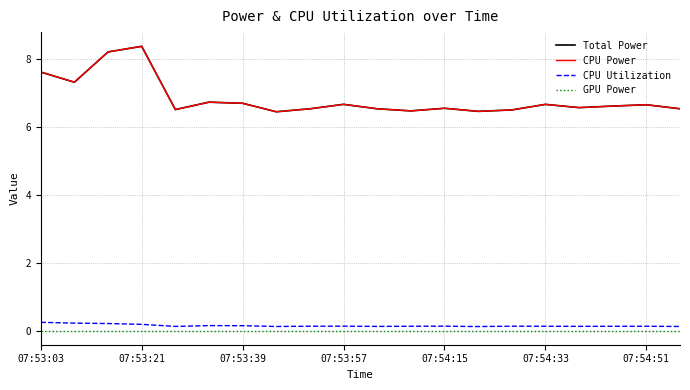

True or false: CPU Power and GPU Power intersect in this chart.

False